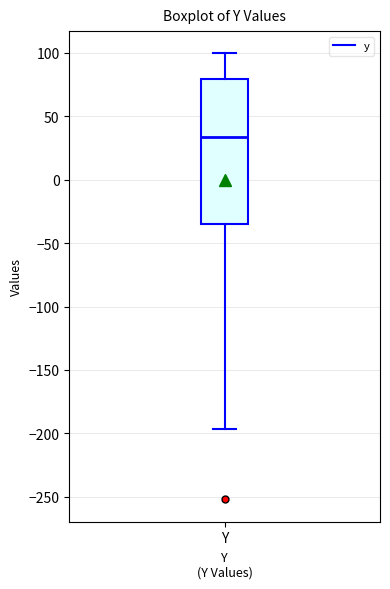

Read this box plot against the y-axis: the position of the median line, the range covered by the box, and the ends of both whiskers. The values are not printed on the chart, so give them approximately, as read against the axis.

median 35, box -35 to 80, whiskers -195 to 100